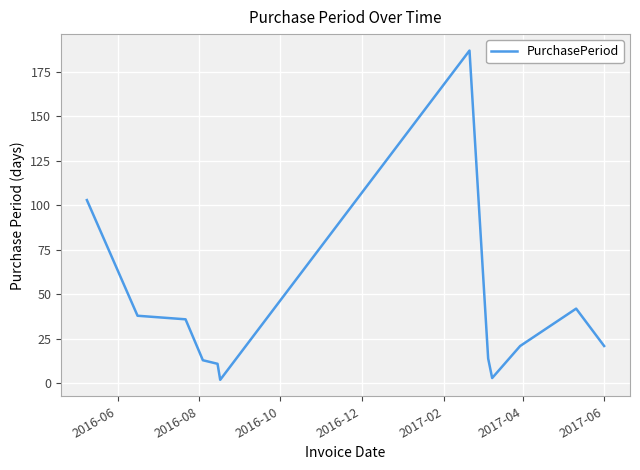

What is the difference between the maximum and minimum values?

185